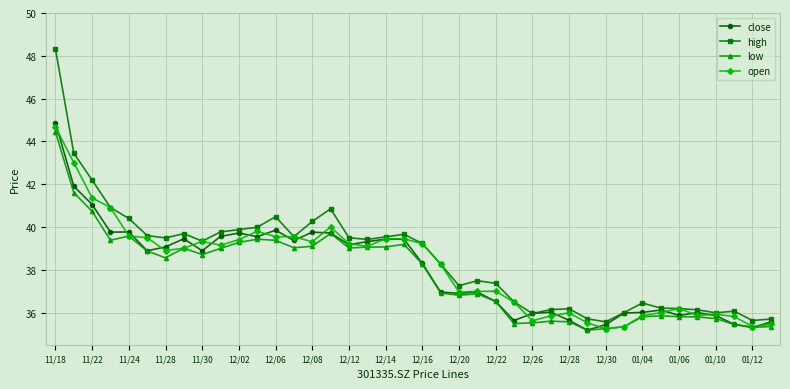

Count the number of data series in this chart.

4